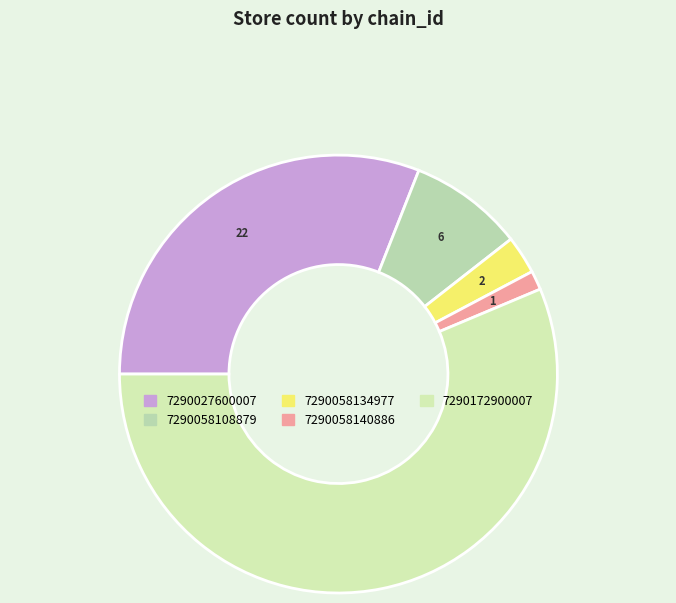

Which slice is the smallest?

7290058140886